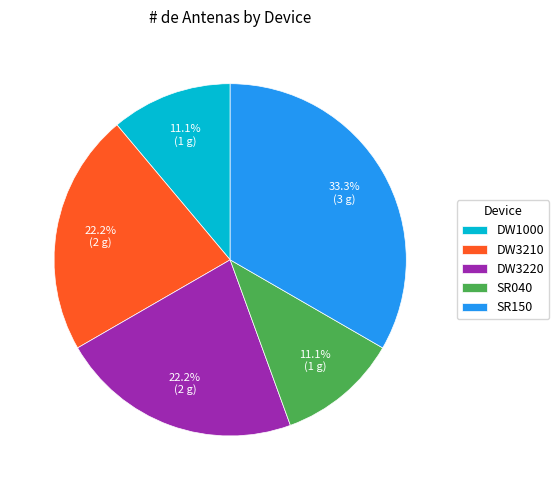

The DW3210 slice represents 22% of the pie. True or false?

True